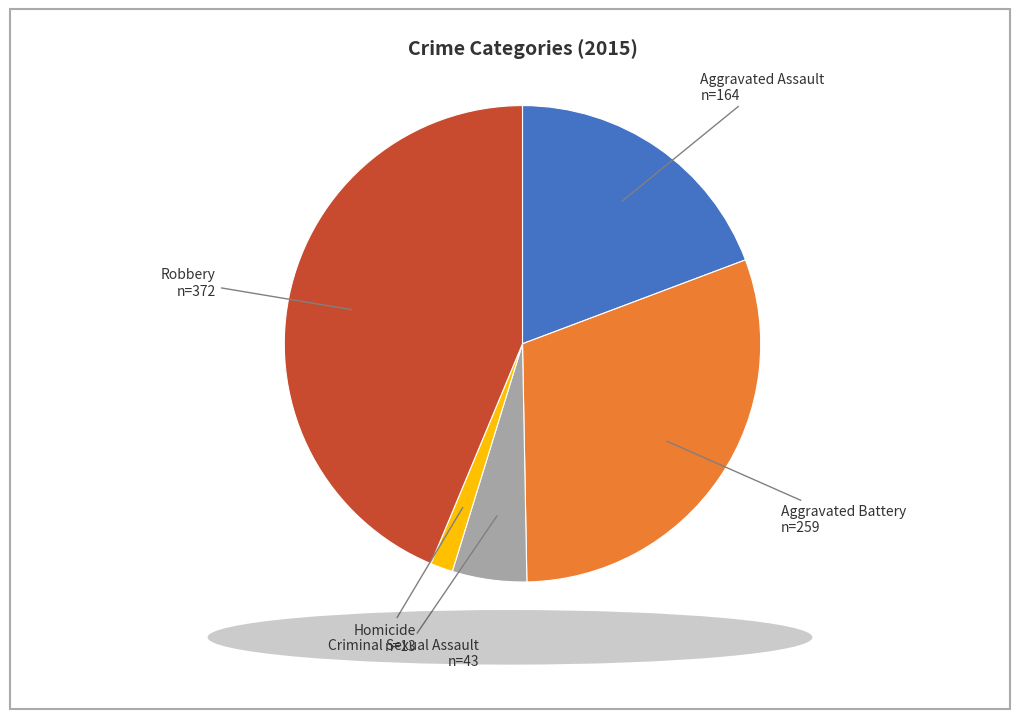

Which category has the biggest portion of the pie?

Robbery